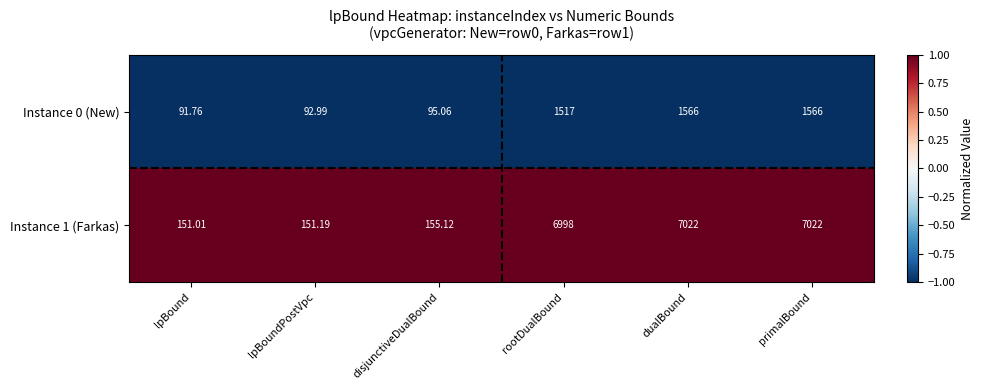

Is the value of Instance 1 (Farkas) at dualBound greater than the value of Instance 0 (New) at primalBound?

Yes